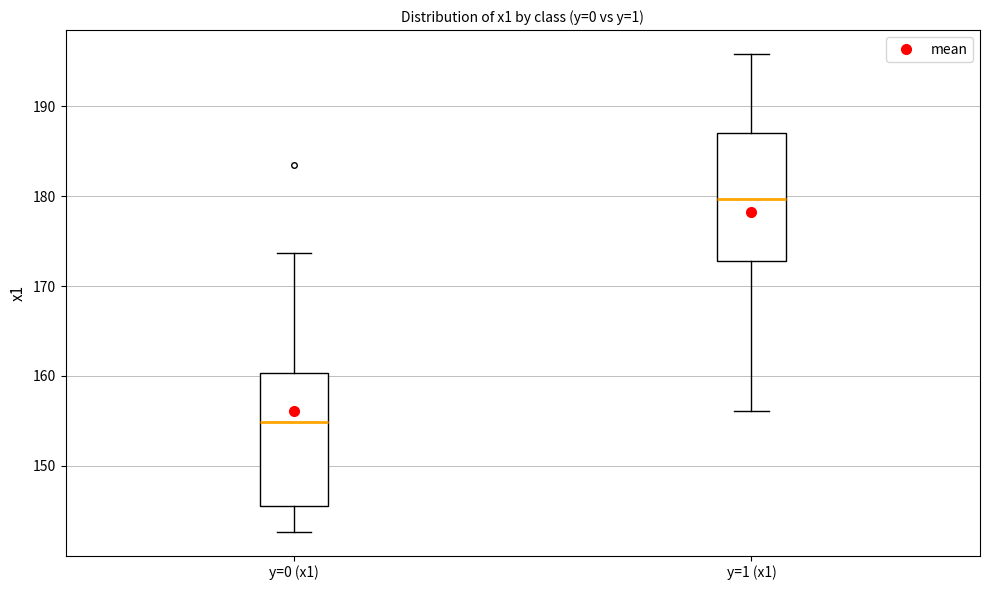

Which box has the lowest median line?

y=0 (x1)